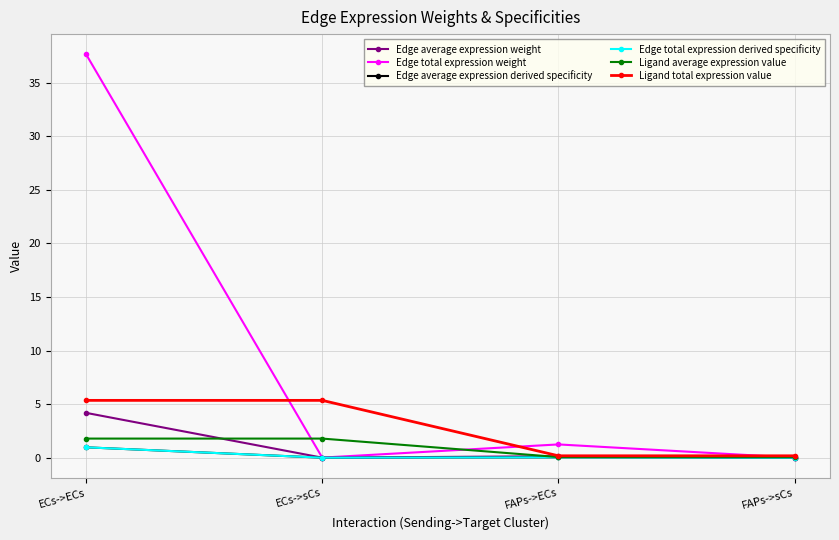

What is the spread (max minus min) of values at ECs->sCs?

5.4